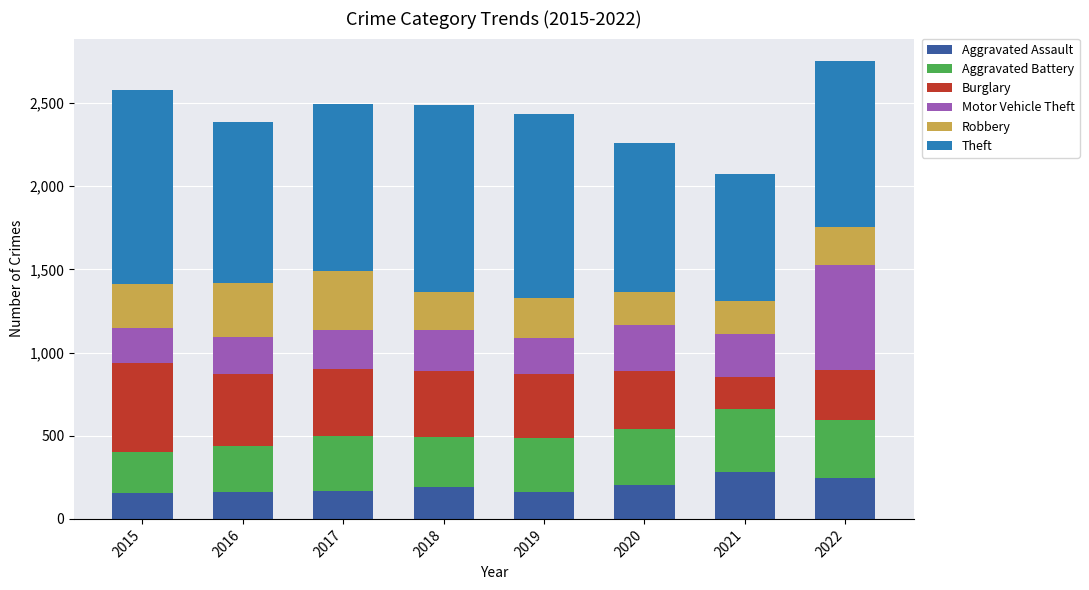

What are all the series names shown in the legend?

Aggravated Assault, Aggravated Battery, Burglary, Motor Vehicle Theft, Robbery, Theft